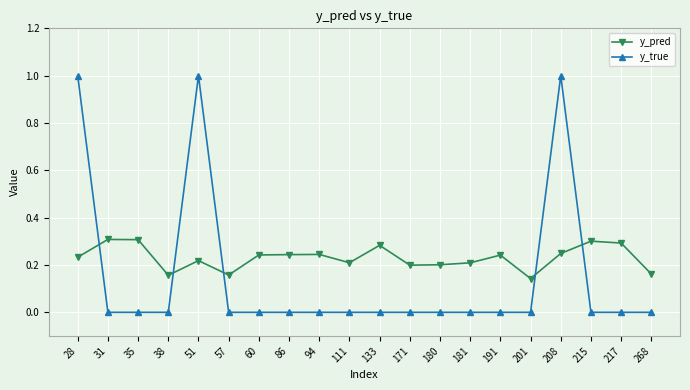

Rank the series at 38 from lowest to highest value.

y_true, y_pred